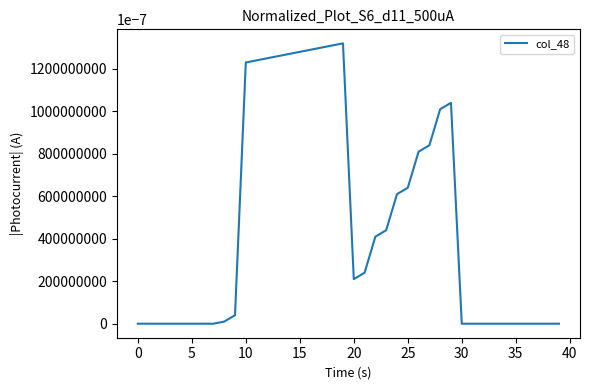

What is the greatest value displayed?

132.0